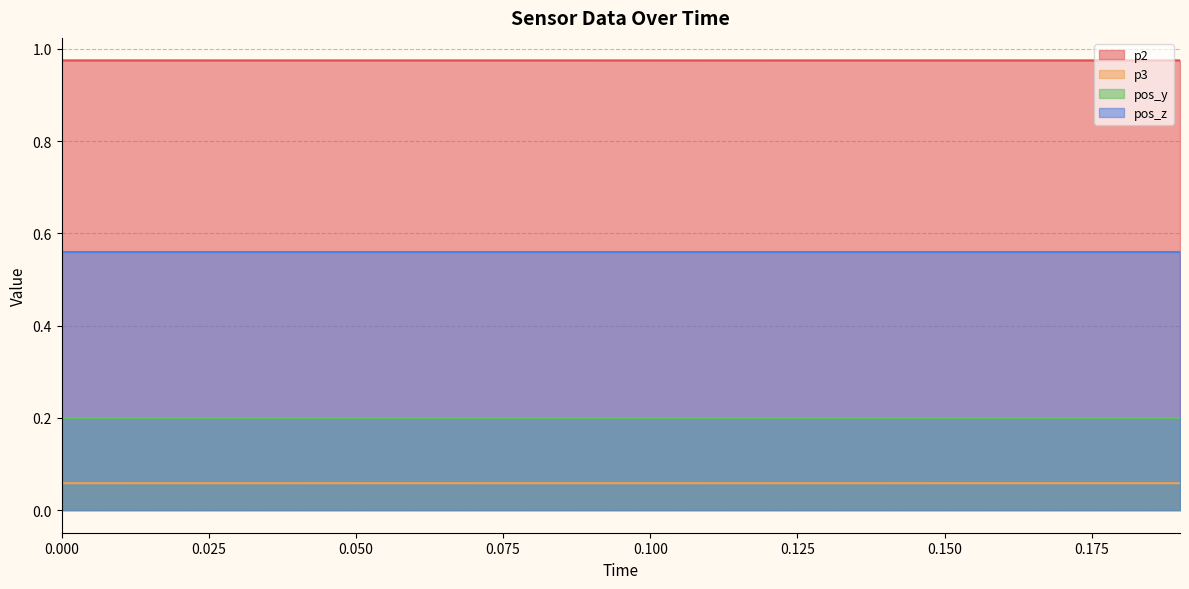

What is the sum of all p2 values?

19.5